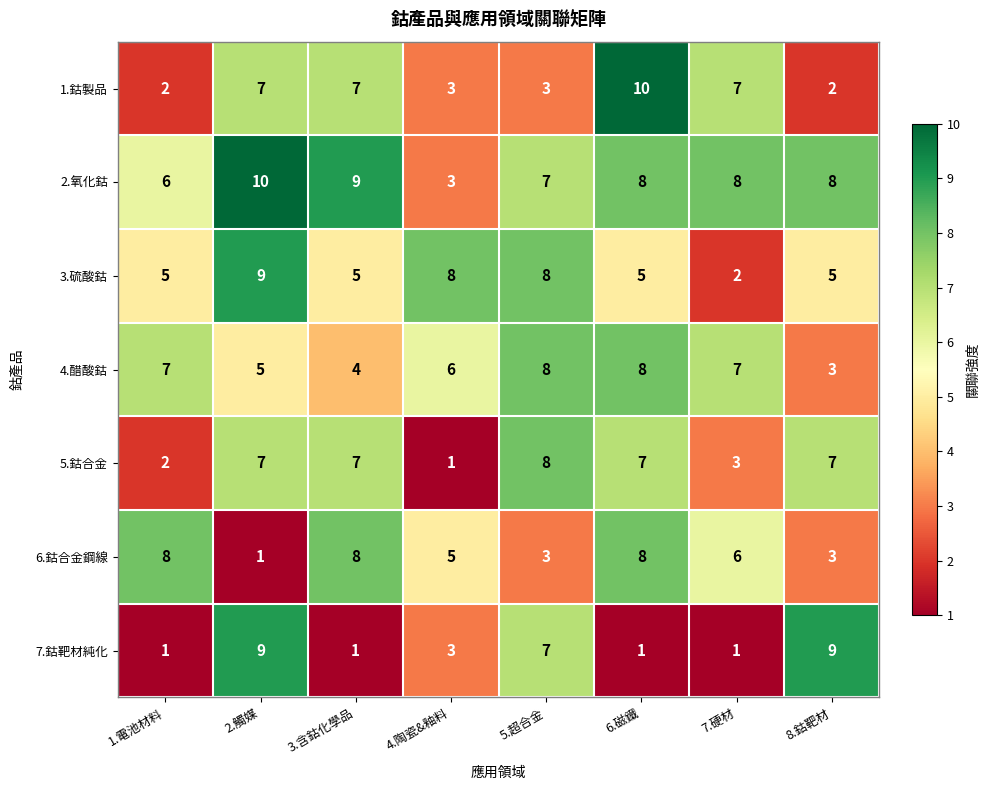

What is the sum of all 2.氧化鈷 values?

59